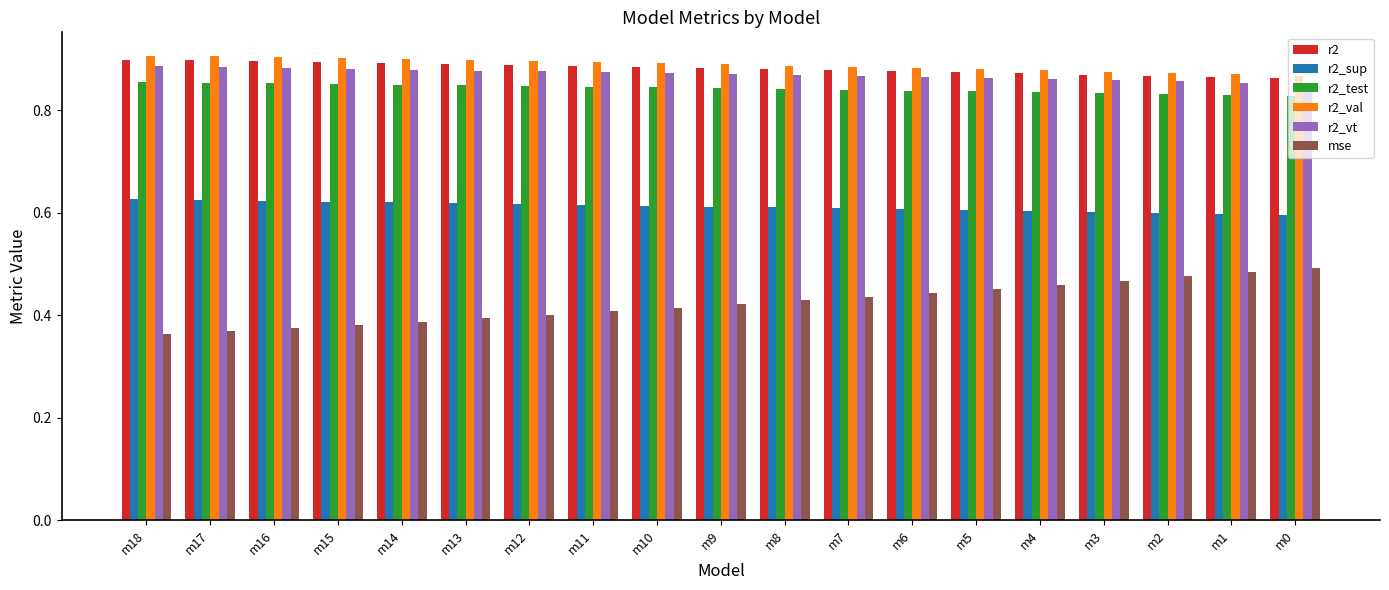

Between m16 and m12, which series saw the biggest shift?

mse